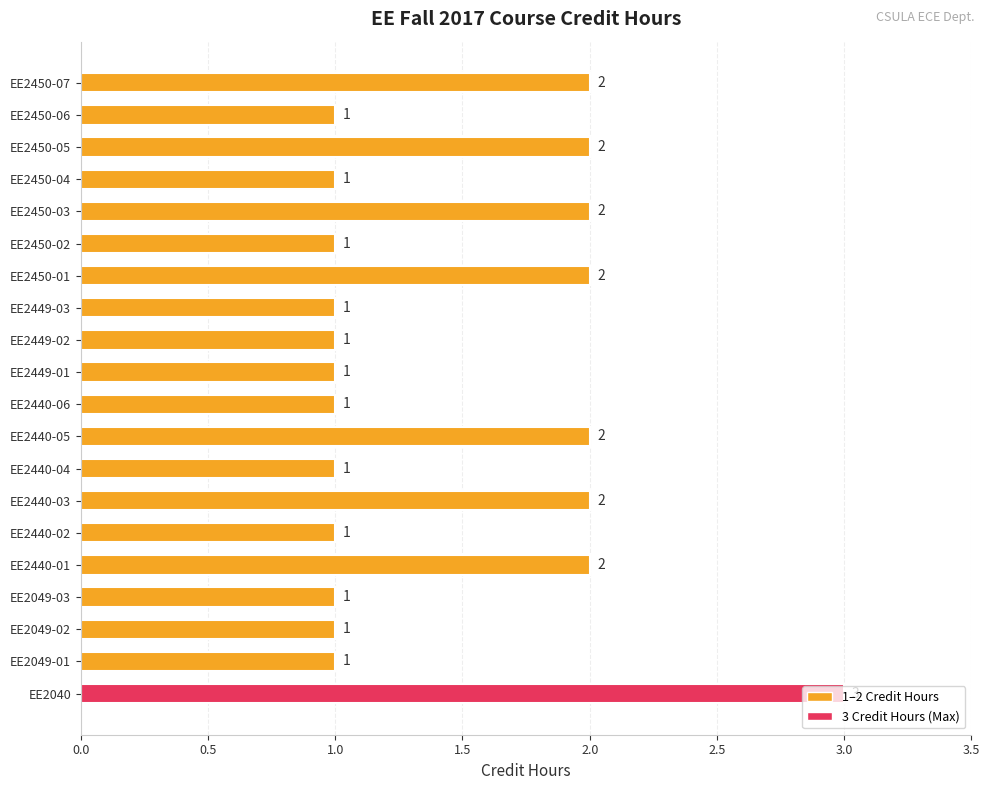

What is the ratio of the value at EE2449-03 to the value at EE2449-01?

1.0